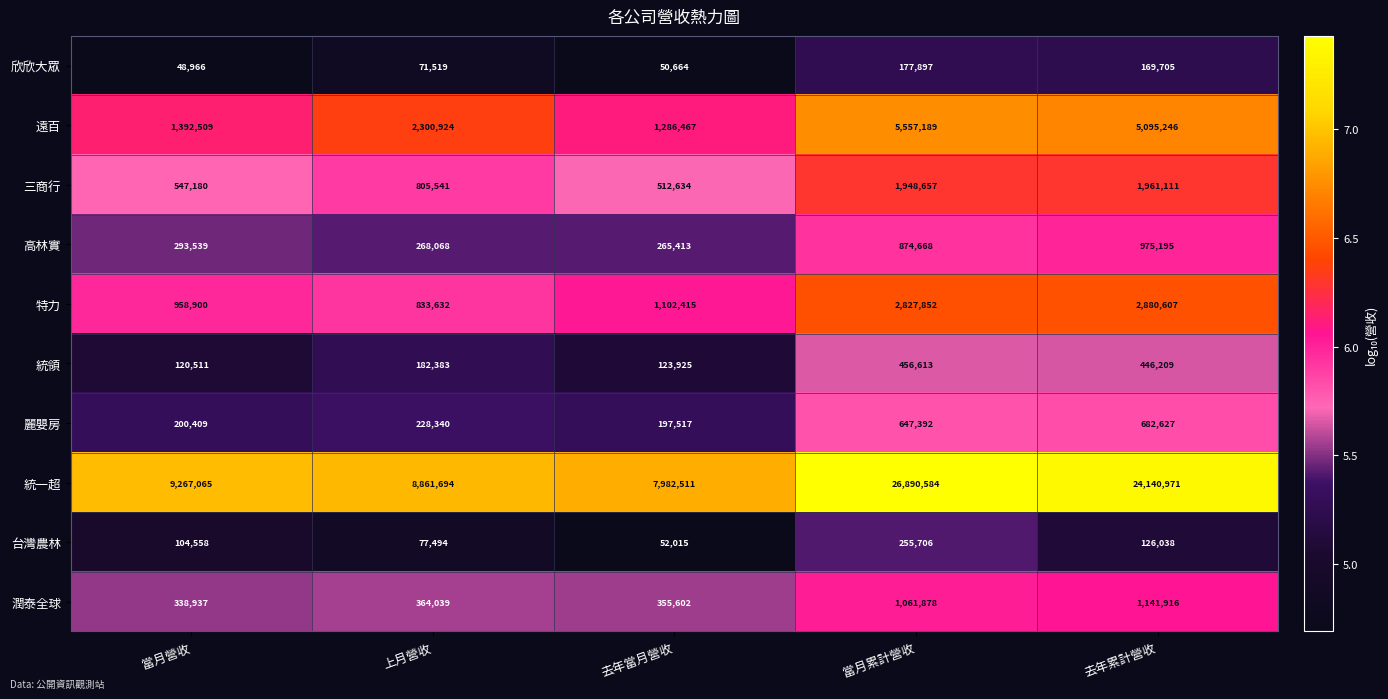

What is the spread (max minus min) of values at 當月累計營收?

26712687